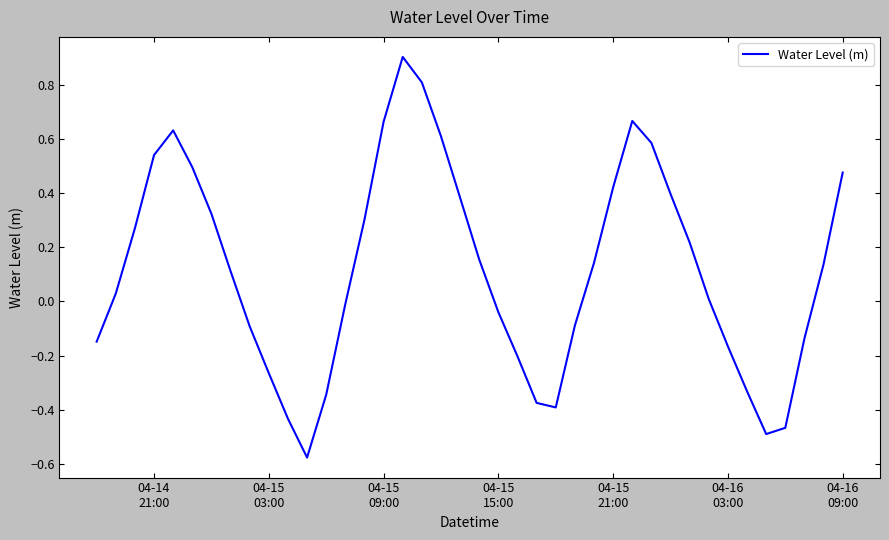

How many values are below 0?

17